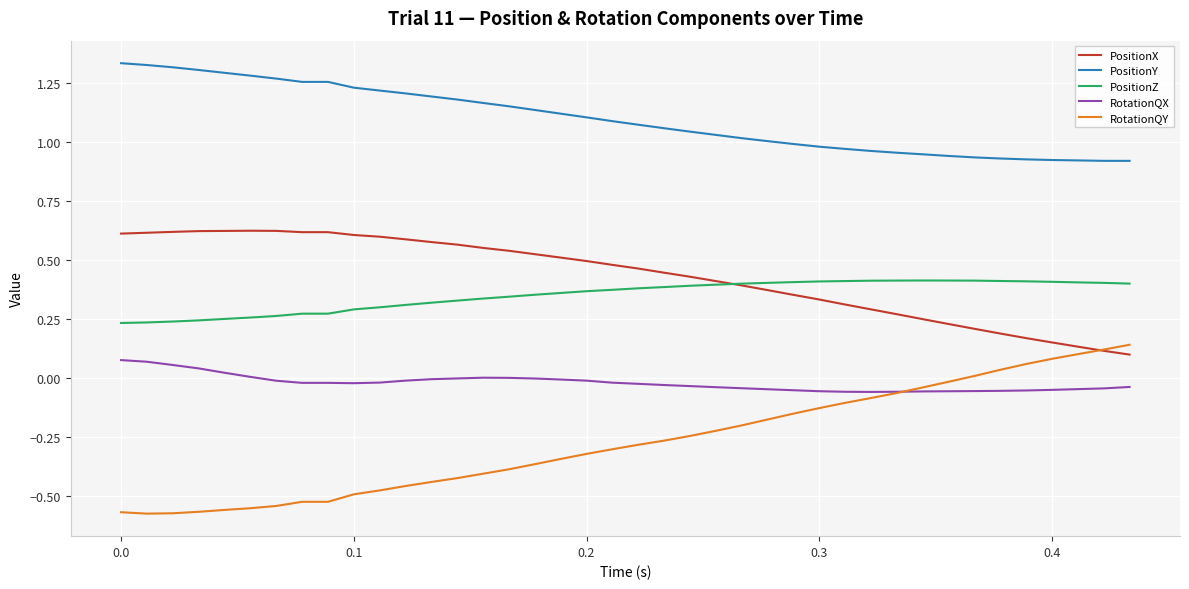

Which series has the largest total across all categories?

PositionY